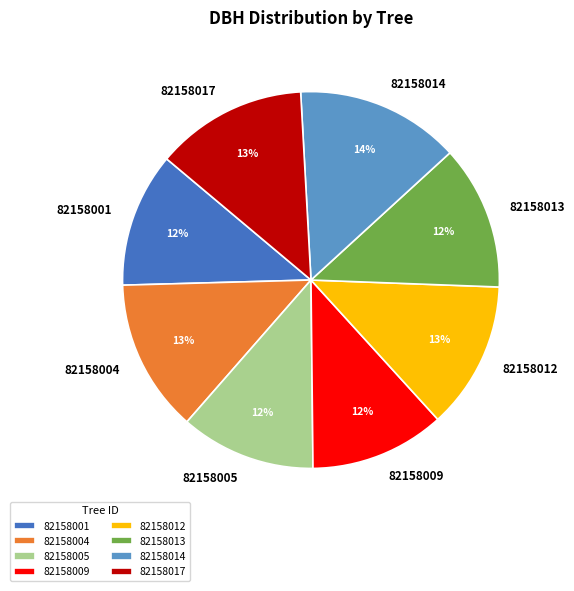

To the nearest percent, what is the average slice percentage?

12%